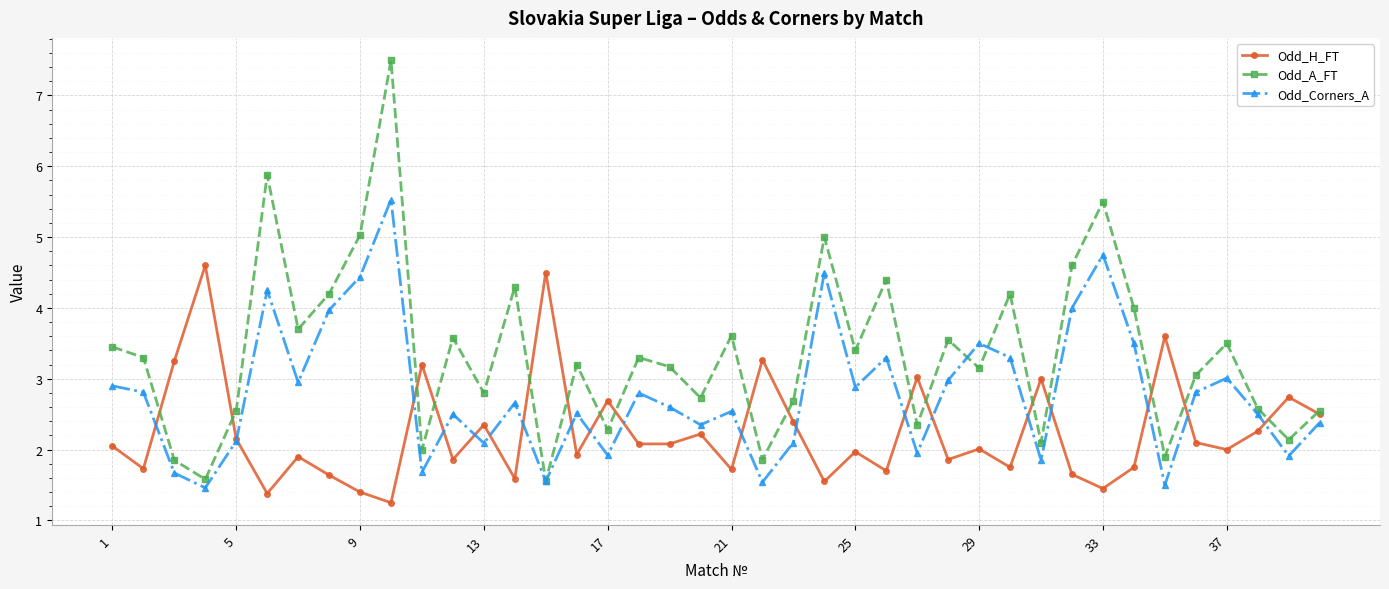

At how many categories does at least one series exceed 1?

40